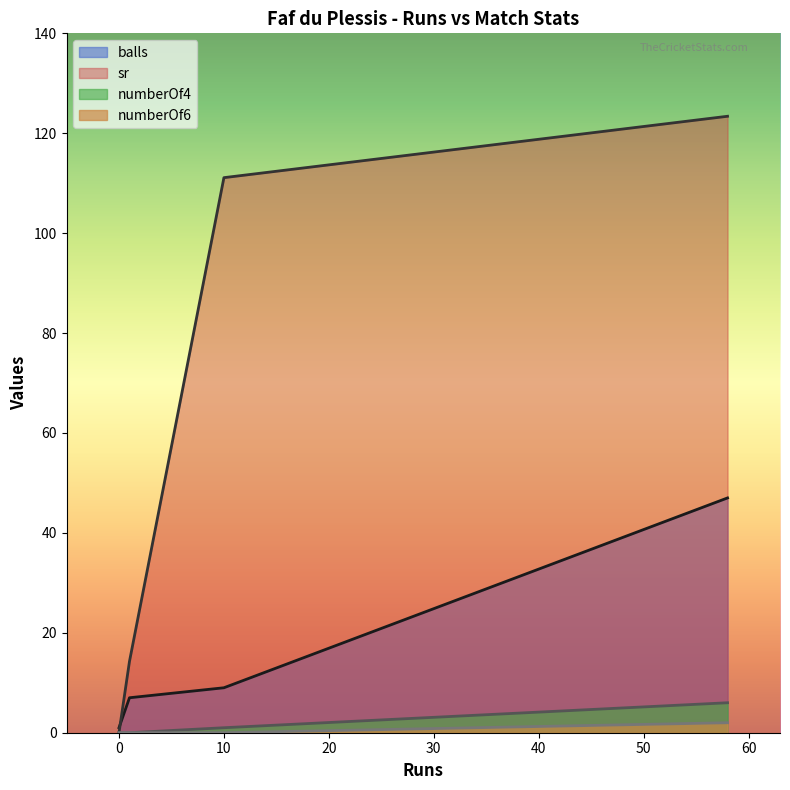

True or false: sr has a value of 188.4 at 58.

False